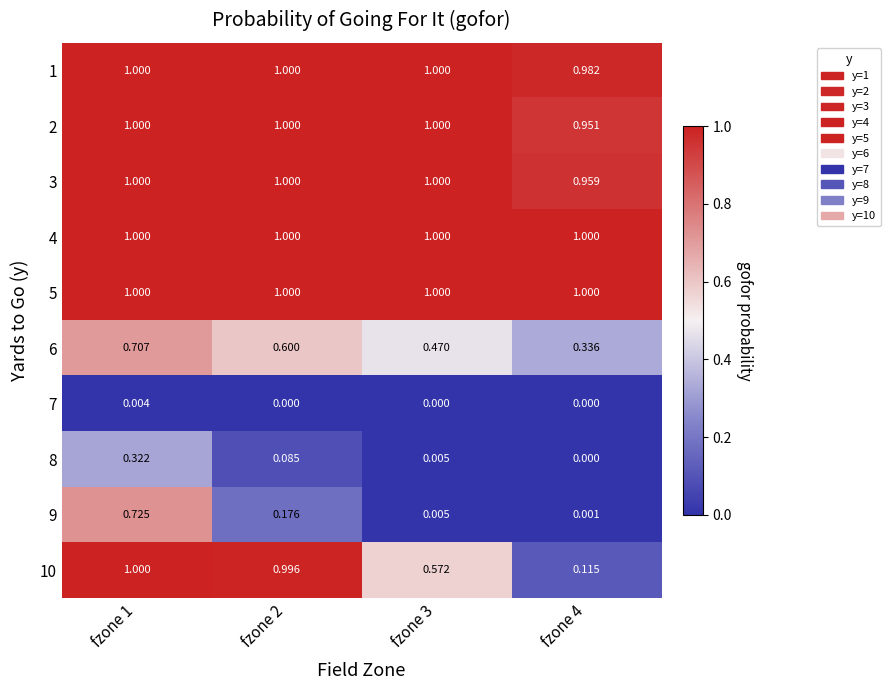

Is the value of 3 at fzone 3 greater than the value of 8 at fzone 4?

Yes